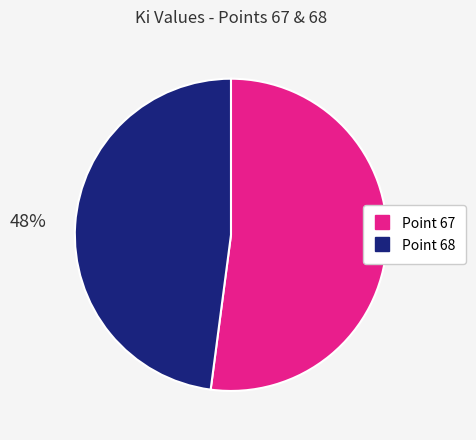

Is the sum of Point 68 and Point 67 greater than half?

Yes